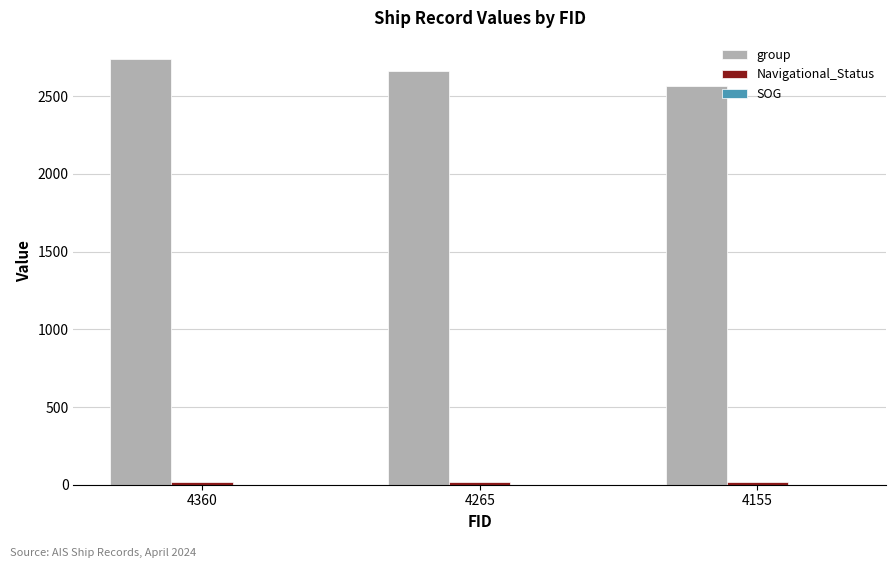

What is the average value of the group series?

2655.0